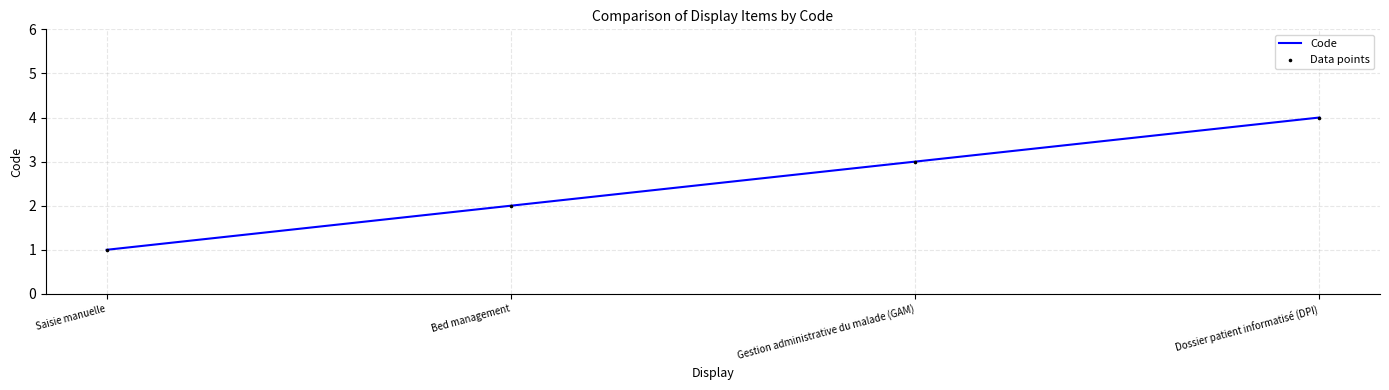

Rank the categories by value from highest to lowest.

Dossier patient informatisé (DPI), Gestion administrative du malade (GAM), Bed management, Saisie manuelle